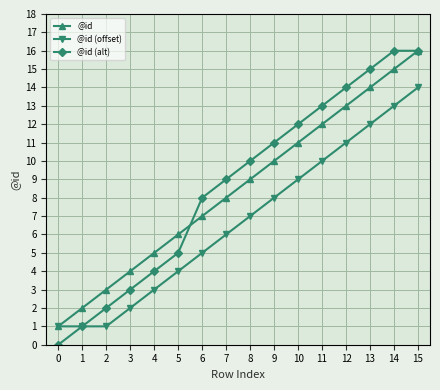

What are all the series names shown in the legend?

@id, @id (offset), @id (alt)